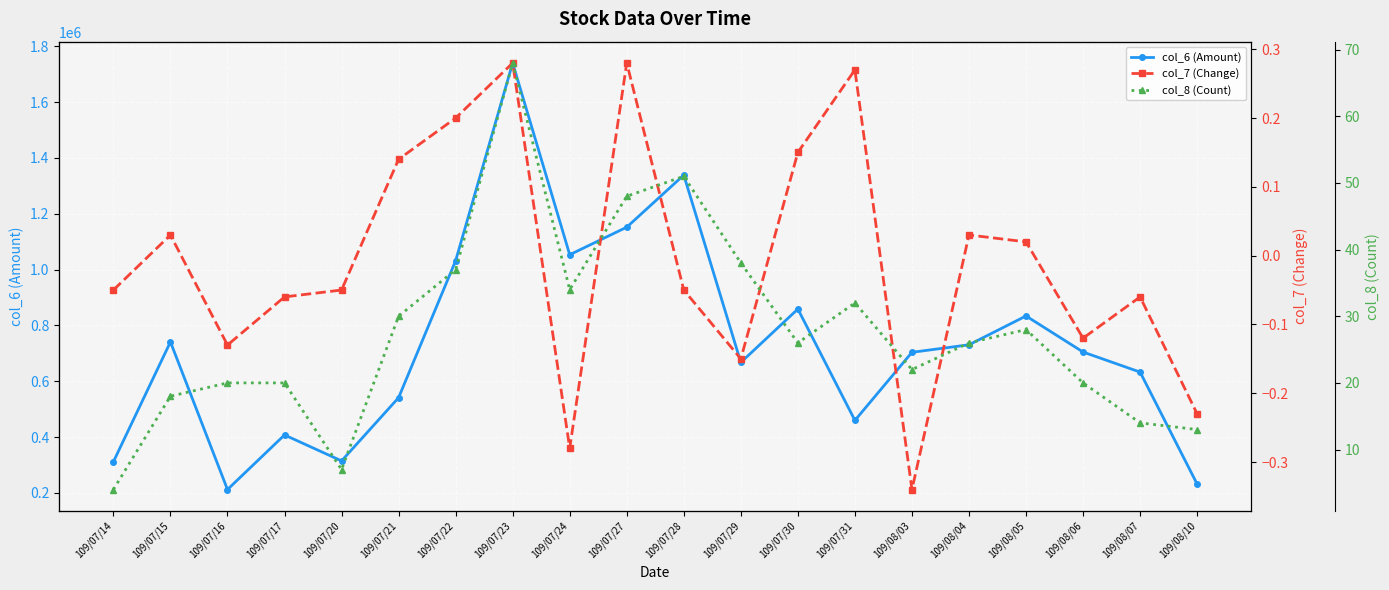

Which category has the lowest value in the col_7 (Change) series?

109/08/03